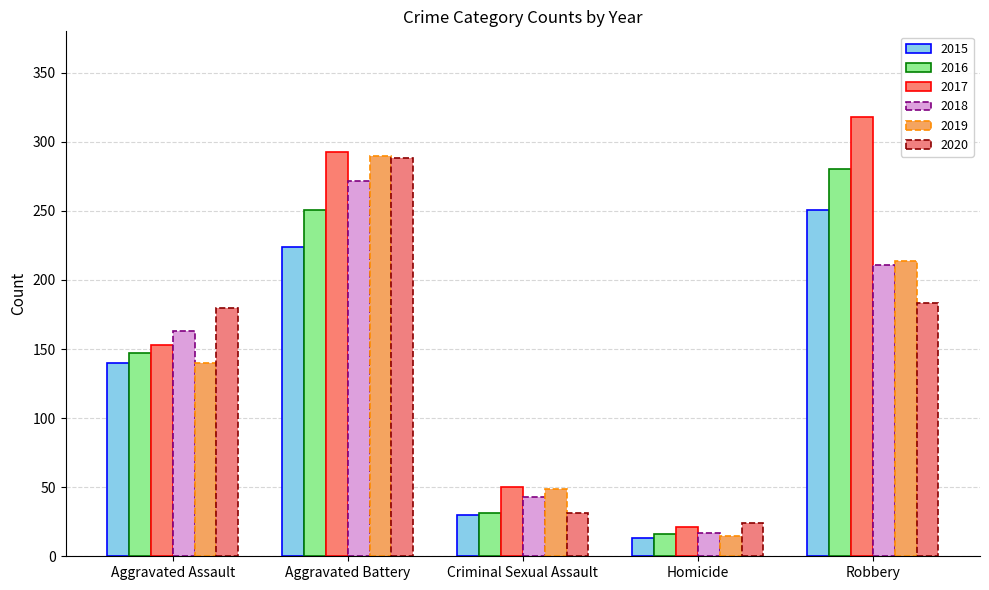

The 2020 series shows 80 at Aggravated Battery. True or false?

False